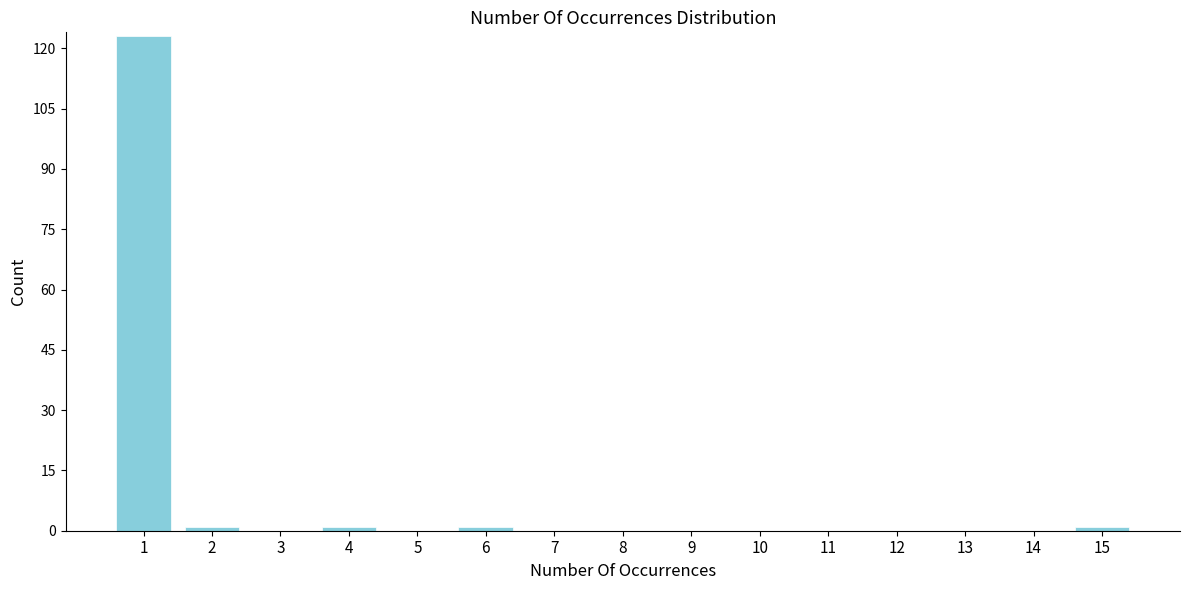

Reading left to right, what are all the values shown in this chart?

1=123	2=1	3=0	4=1	5=0	6=1	7=0	8=0	9=0	10=0	11=0	12=0	13=0	14=0	15=1